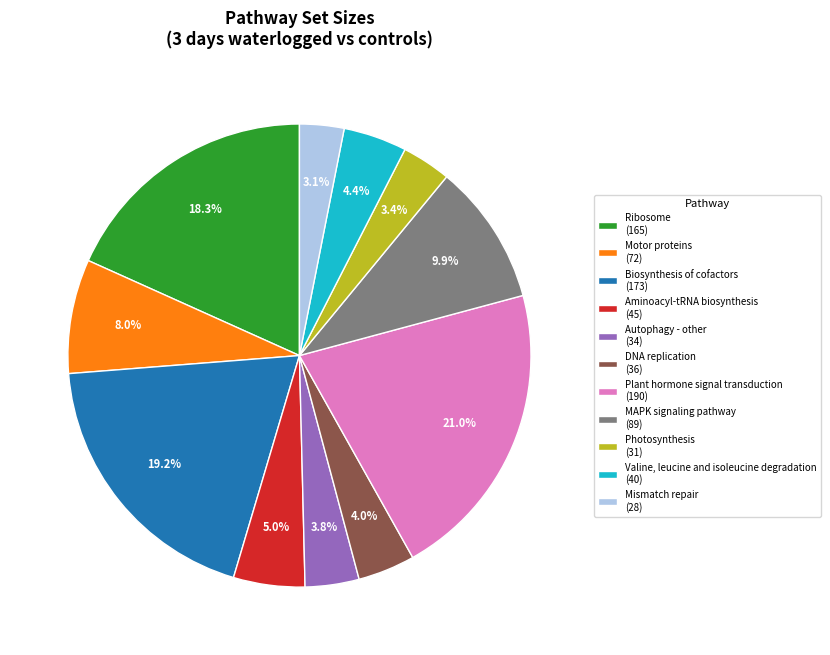

Which has a higher value, Biosynthesis of cofactors (173) or MAPK signaling pathway (89)?

Biosynthesis of cofactors (173)